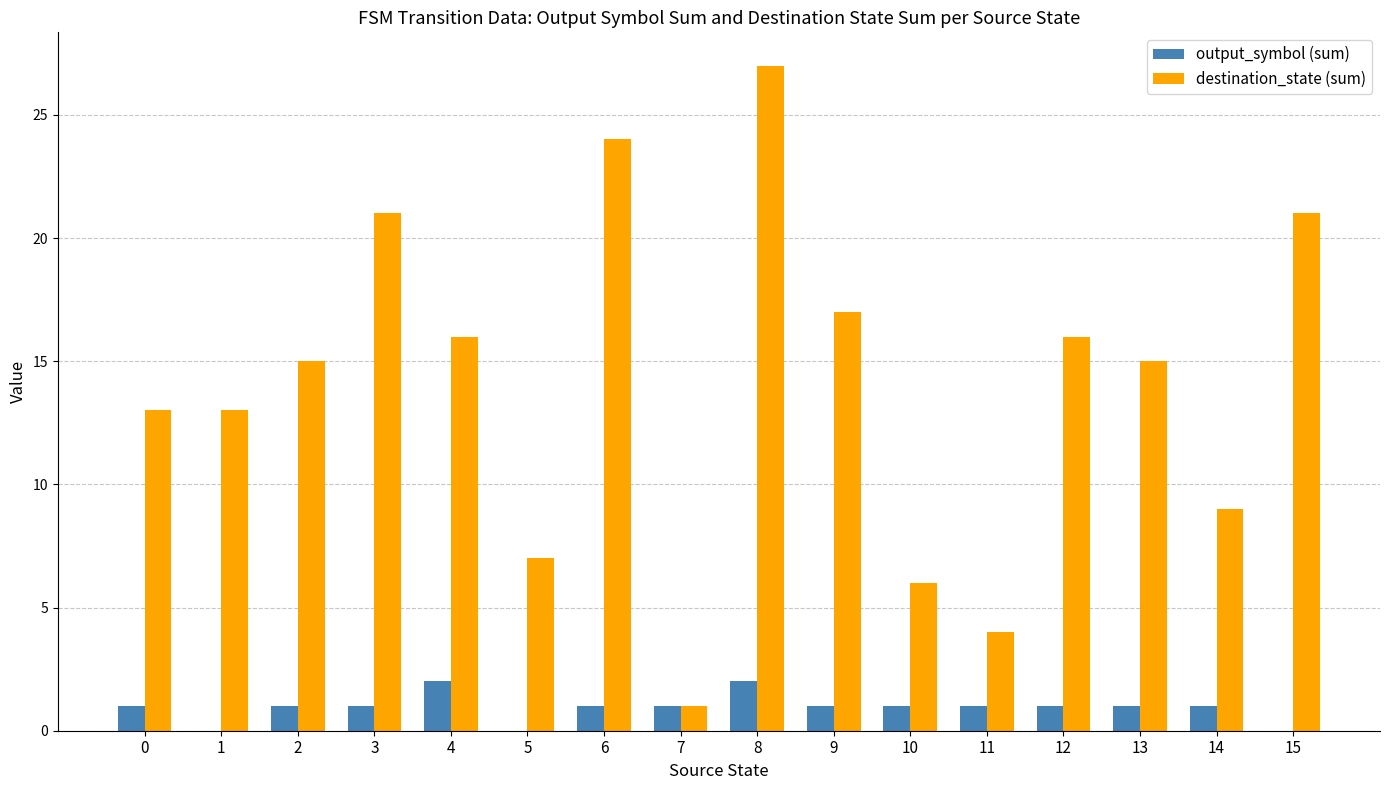

Is the value of destination_state (sum) at 11 greater than the value of output_symbol (sum) at 9?

Yes